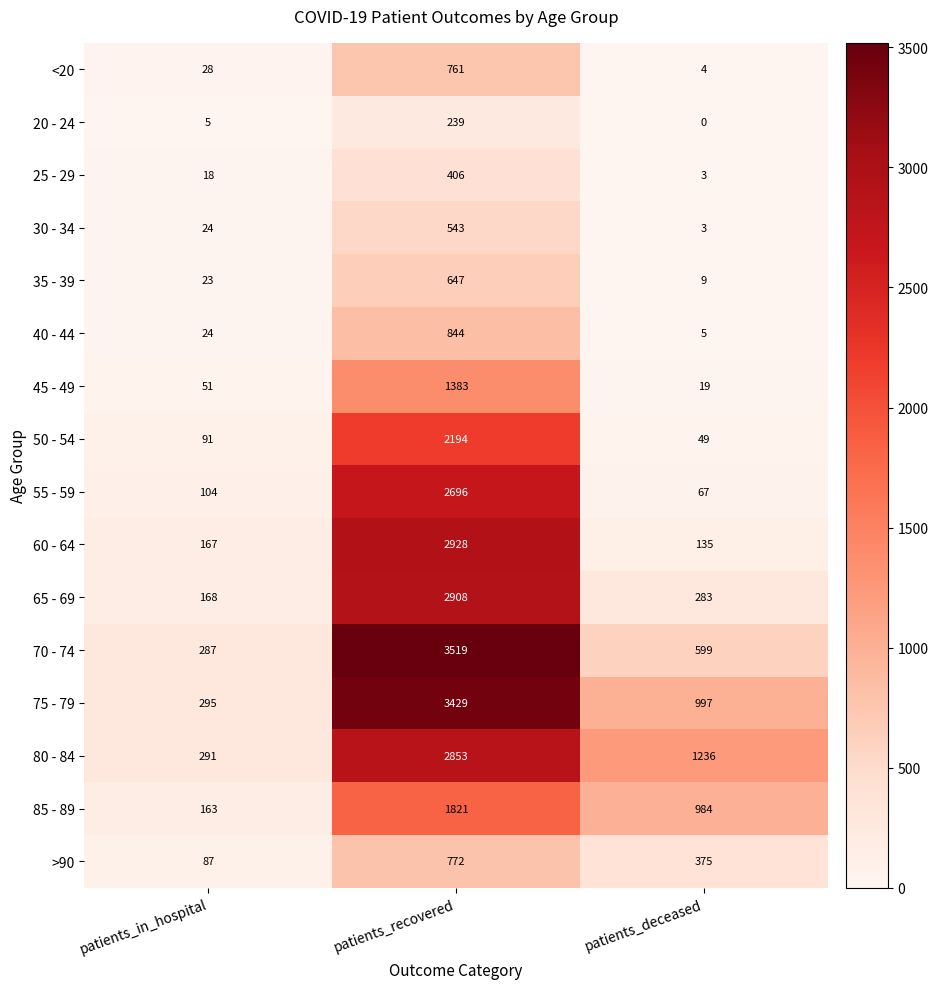

Count the number of data series in this chart.

16